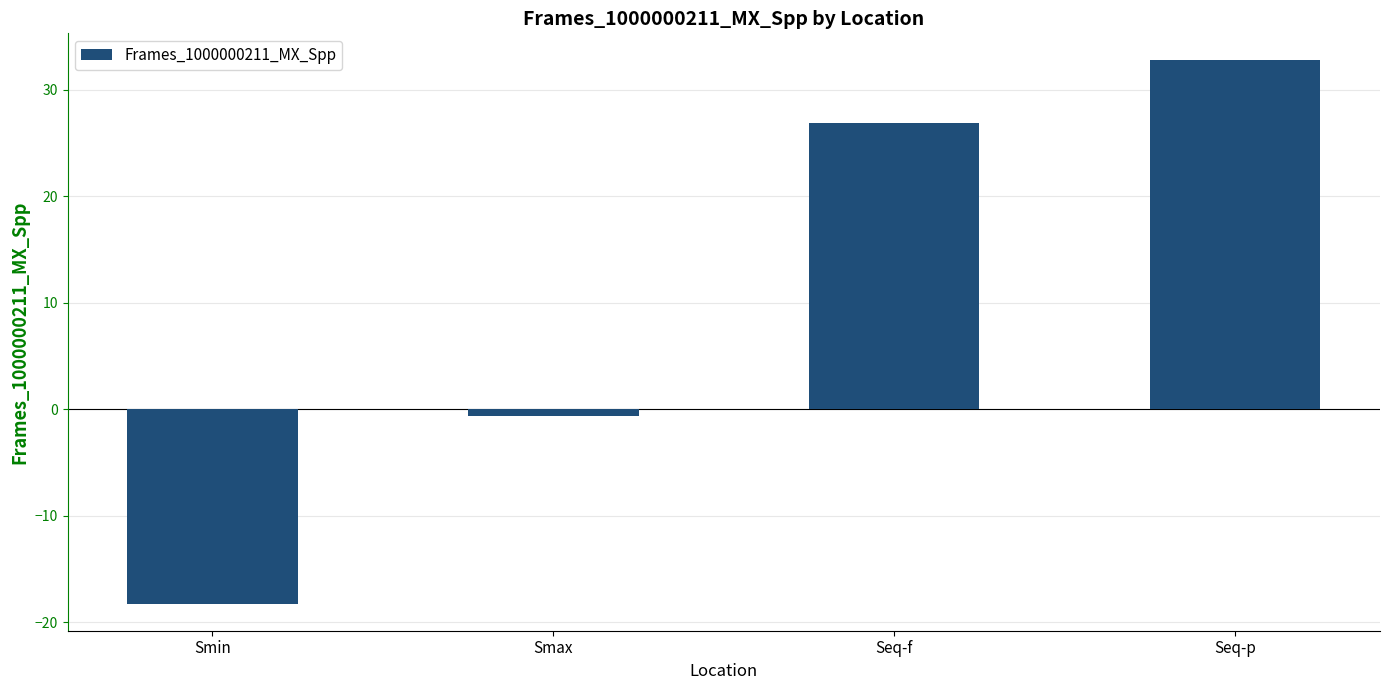

How many distinct data groups are displayed?

1